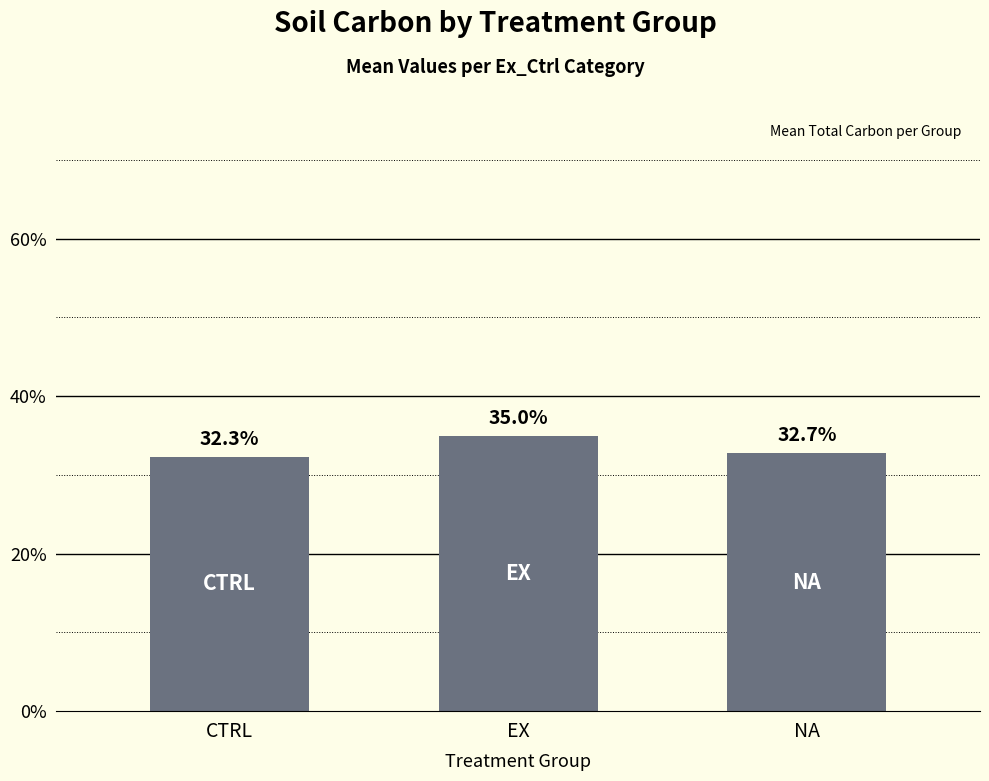

Between CTRL and EX, which is larger?

EX